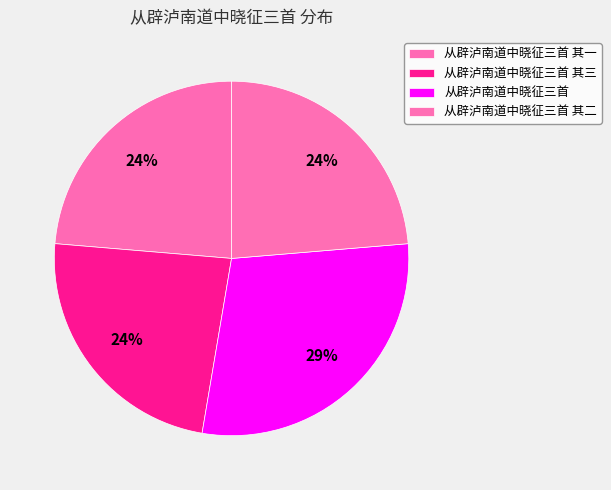

Count the number of slices in the pie.

4